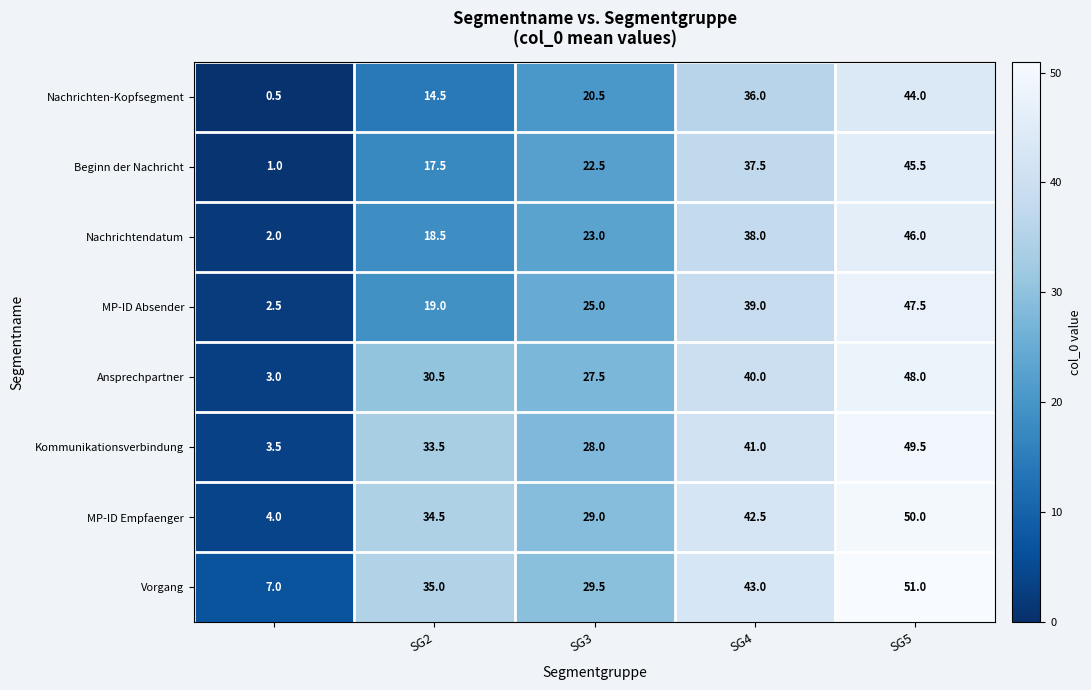

Rank the series by their maximum value, from highest to lowest.

Vorgang, MP-ID Empfaenger, Kommunikationsverbindung, Ansprechpartner, MP-ID Absender, Nachrichtendatum, Beginn der Nachricht, Nachrichten-Kopfsegment